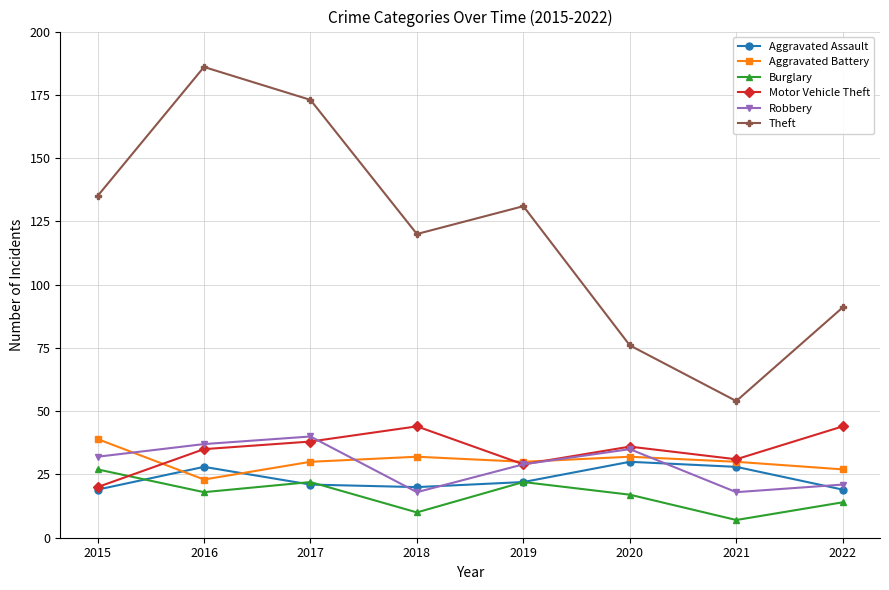

True or false: Burglary and Aggravated Battery intersect in this chart.

False